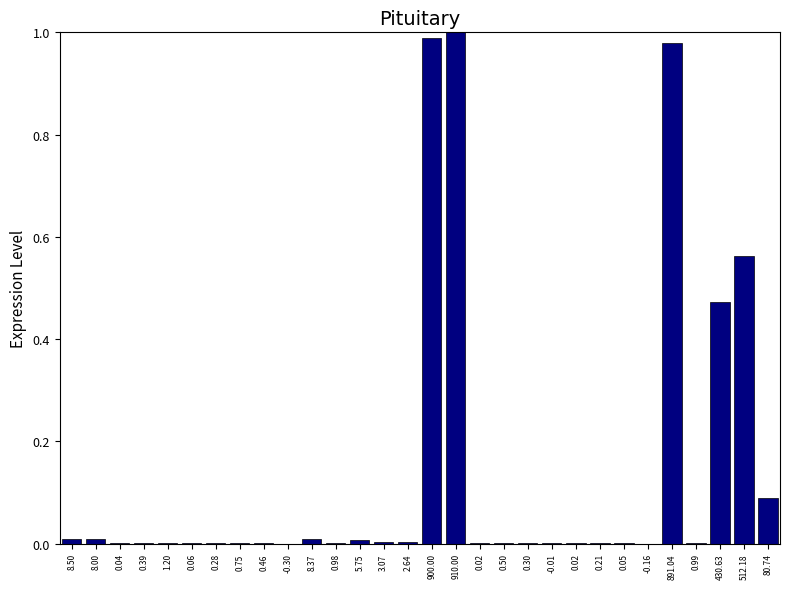

Are the bars horizontal?

No